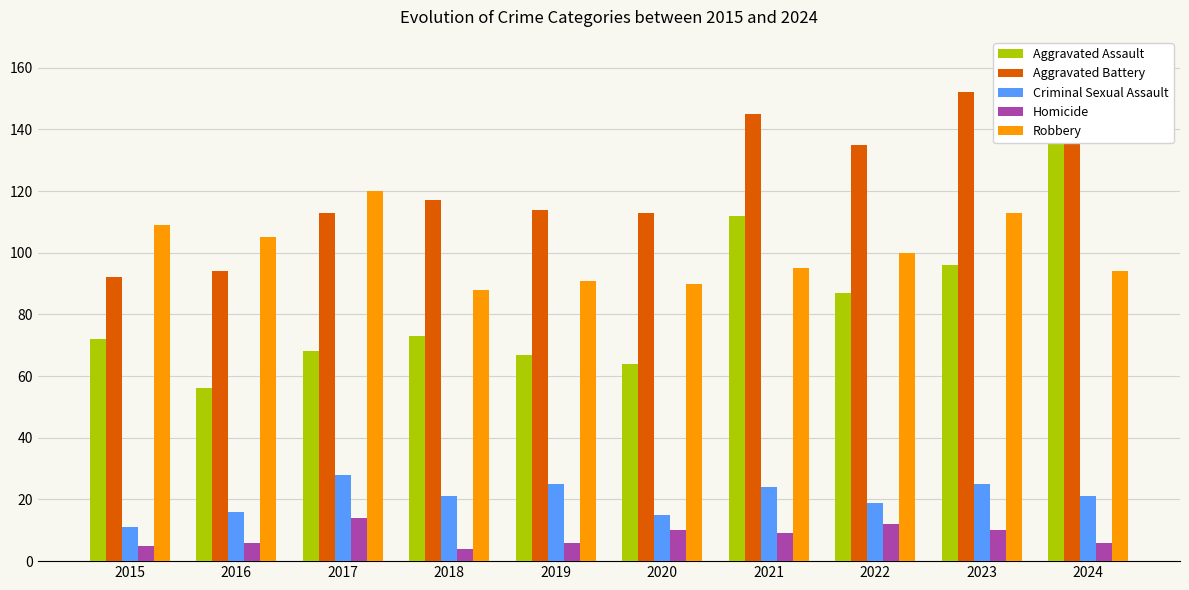

Reading left to right, list all the values displayed in this chart.

Aggravated Assault: 72	56	68	73	67	64	112	87	96	150
Aggravated Battery: 92	94	113	117	114	113	145	135	152	139
Criminal Sexual Assault: 11	16	28	21	25	15	24	19	25	21
Homicide: 5	6	14	4	6	10	9	12	10	6
Robbery: 109	105	120	88	91	90	95	100	113	94